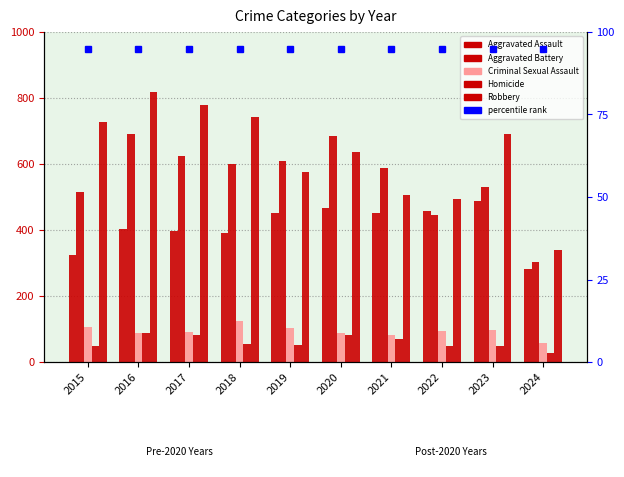

At which label does Robbery reach its minimum?

2024